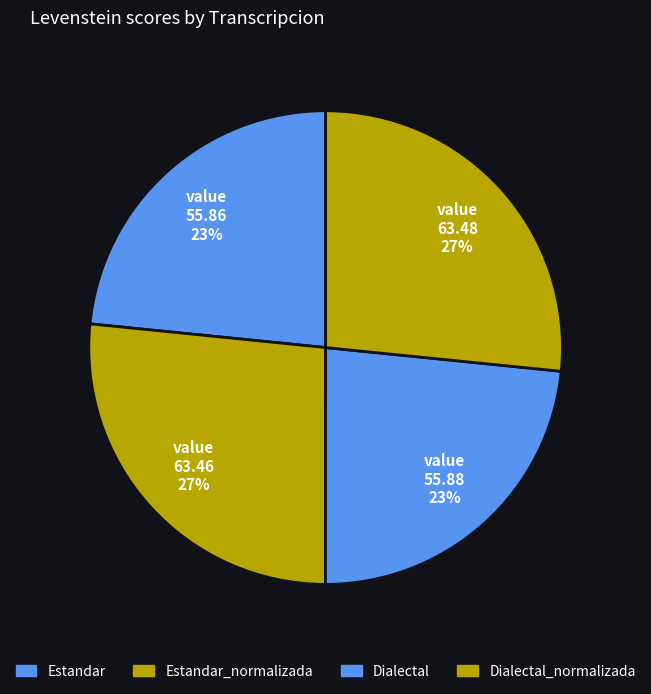

Approximately how many times larger is the value at Estandar_normalizada compared to Dialectal?

1.1